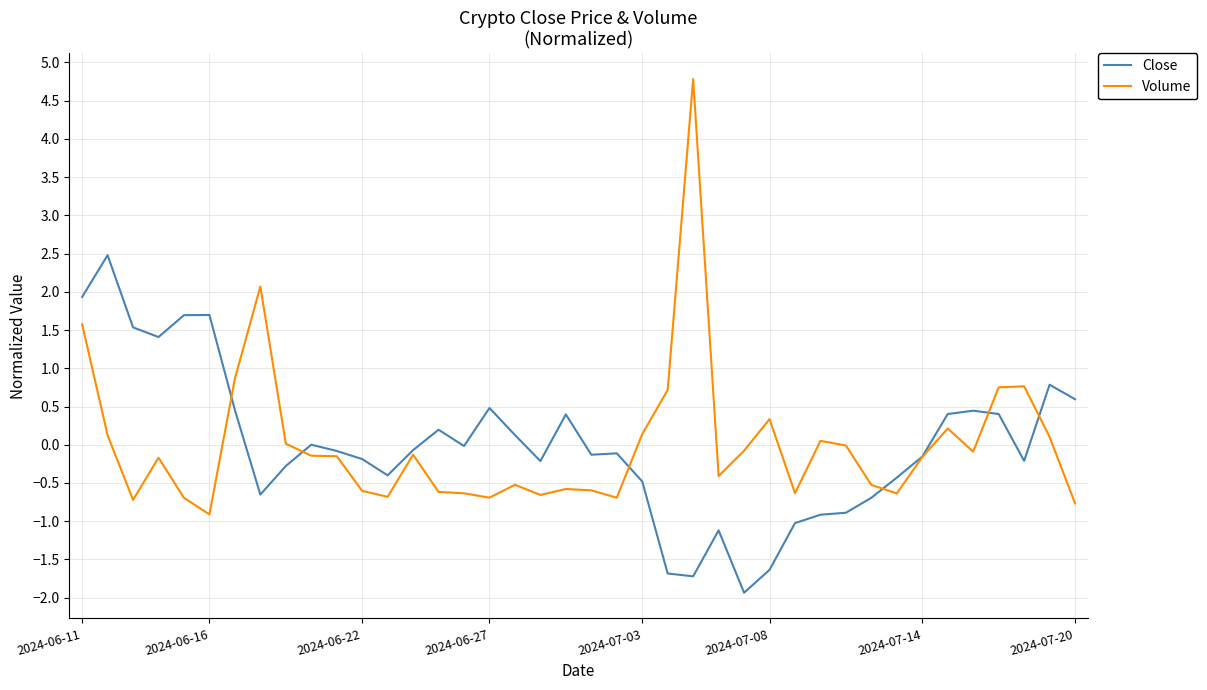

Rank the series by their maximum value, from lowest to highest.

Close, Volume